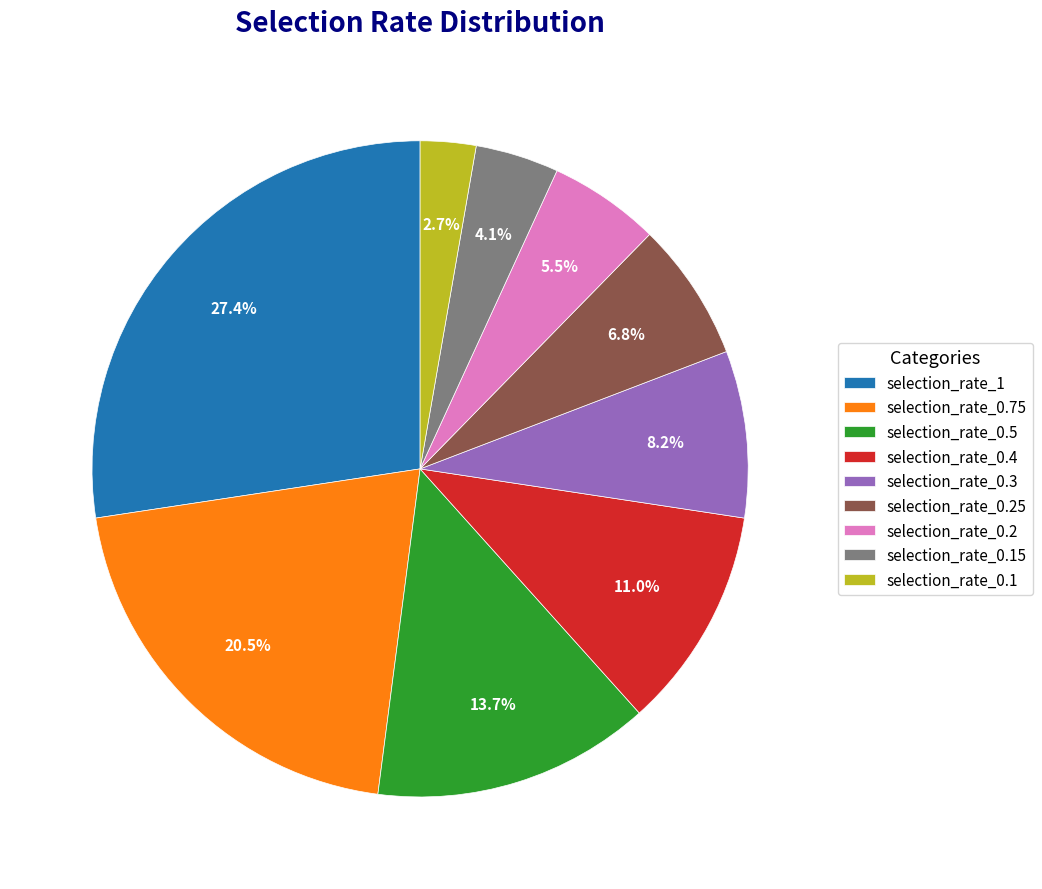

Is selection_rate_0.3 the majority of the pie?

No